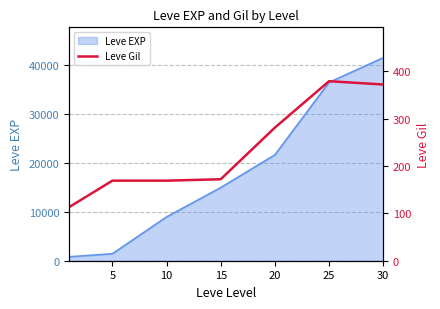

How many points are higher than both their immediate neighbors (excluding endpoints)?

1